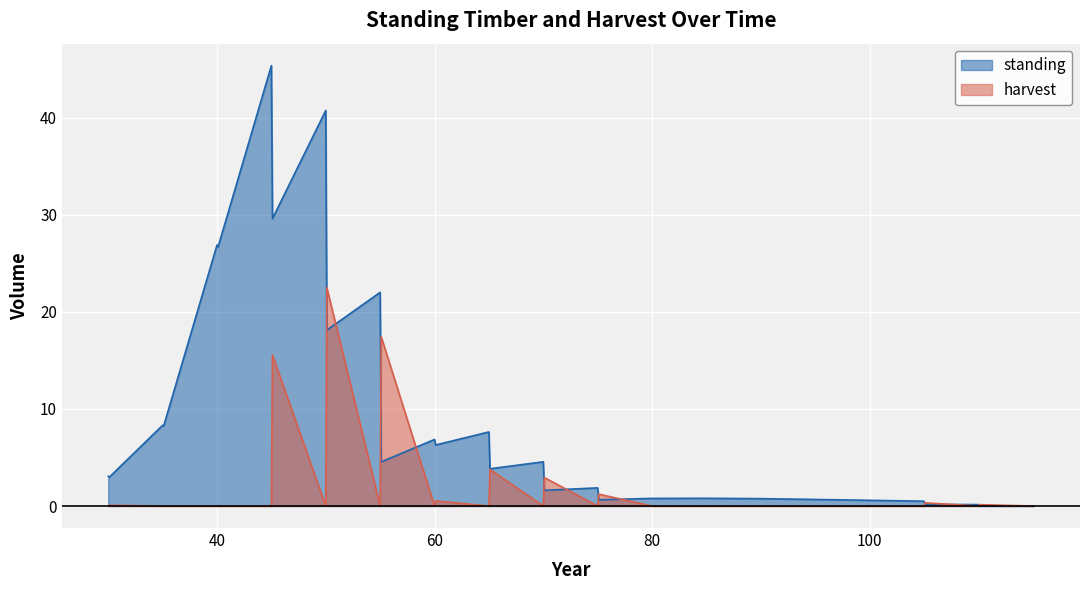

What is the sum of all standing values?

278.0